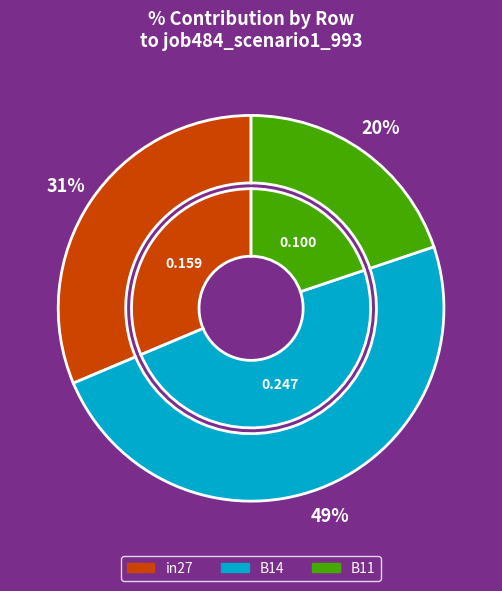

To the nearest percent, what percentage of the pie is B11?

20%